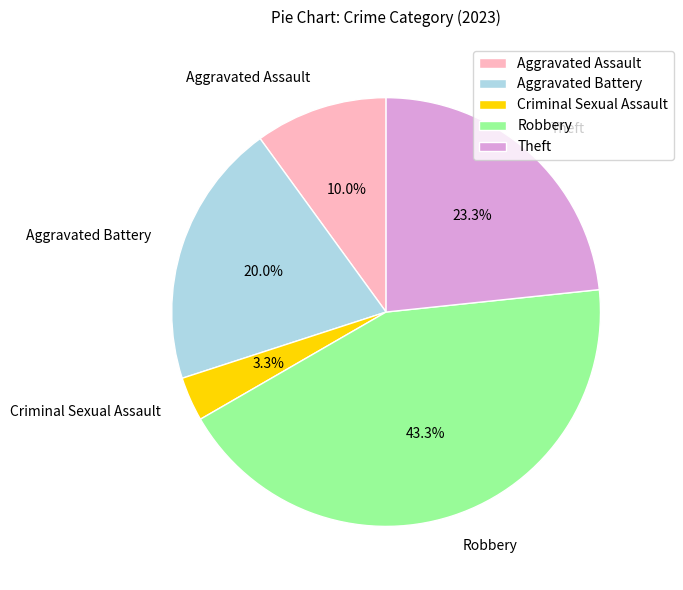

Does any single category account for the majority?

No